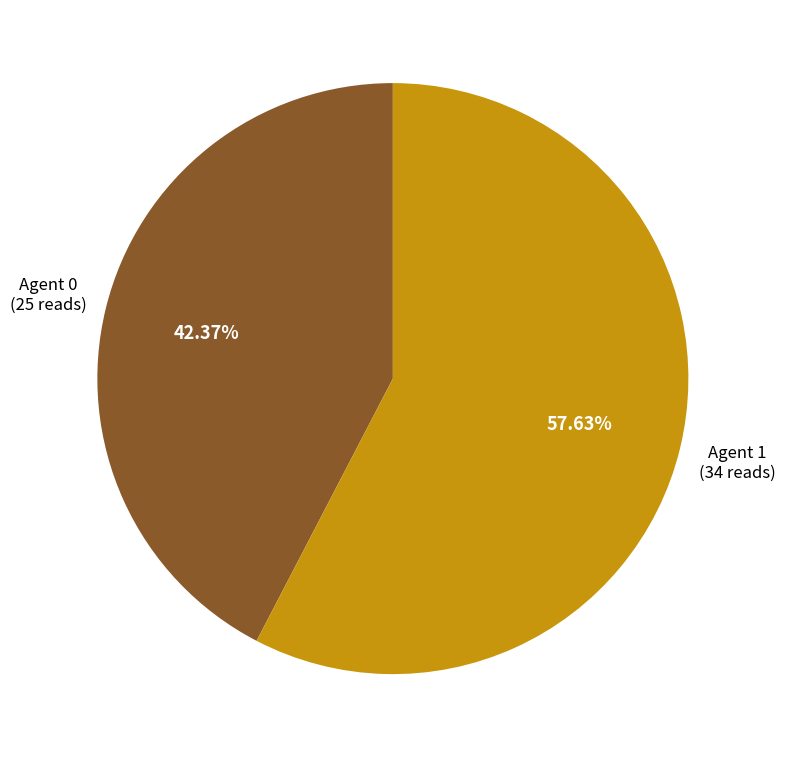

Count the number of slices in the pie.

2